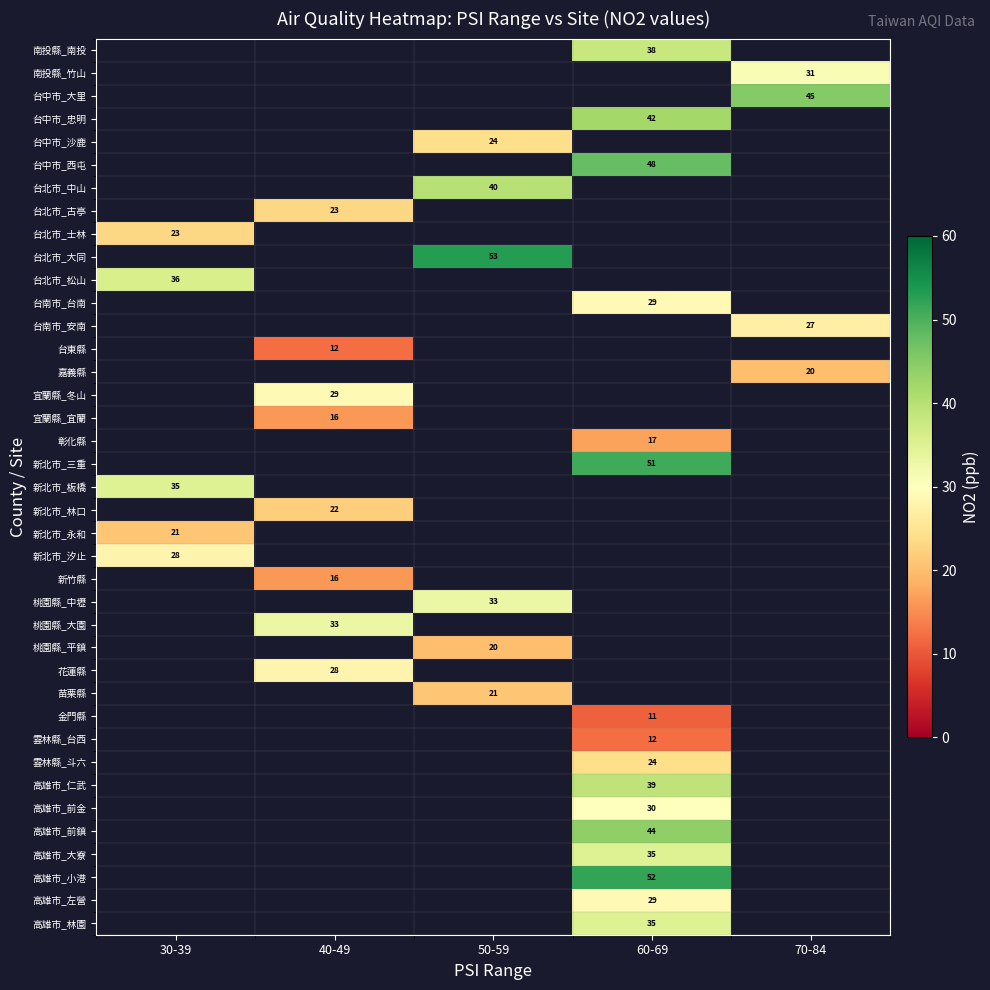

Is it true that 新北市_林口 equals 22 at 40-49?

True